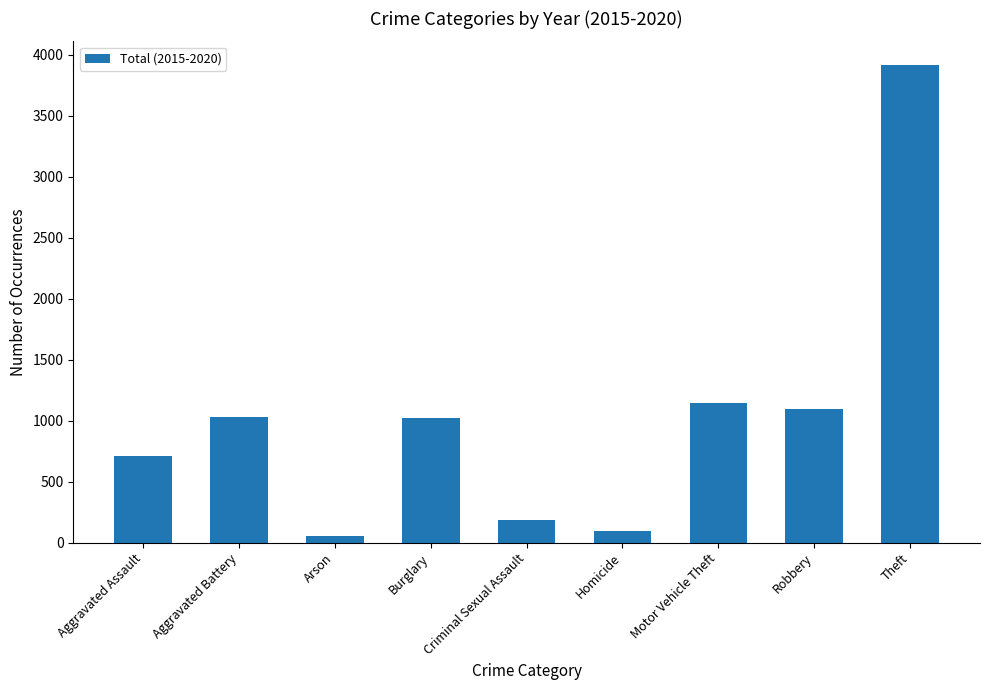

At which category does the chart reach its peak across all series?

Theft